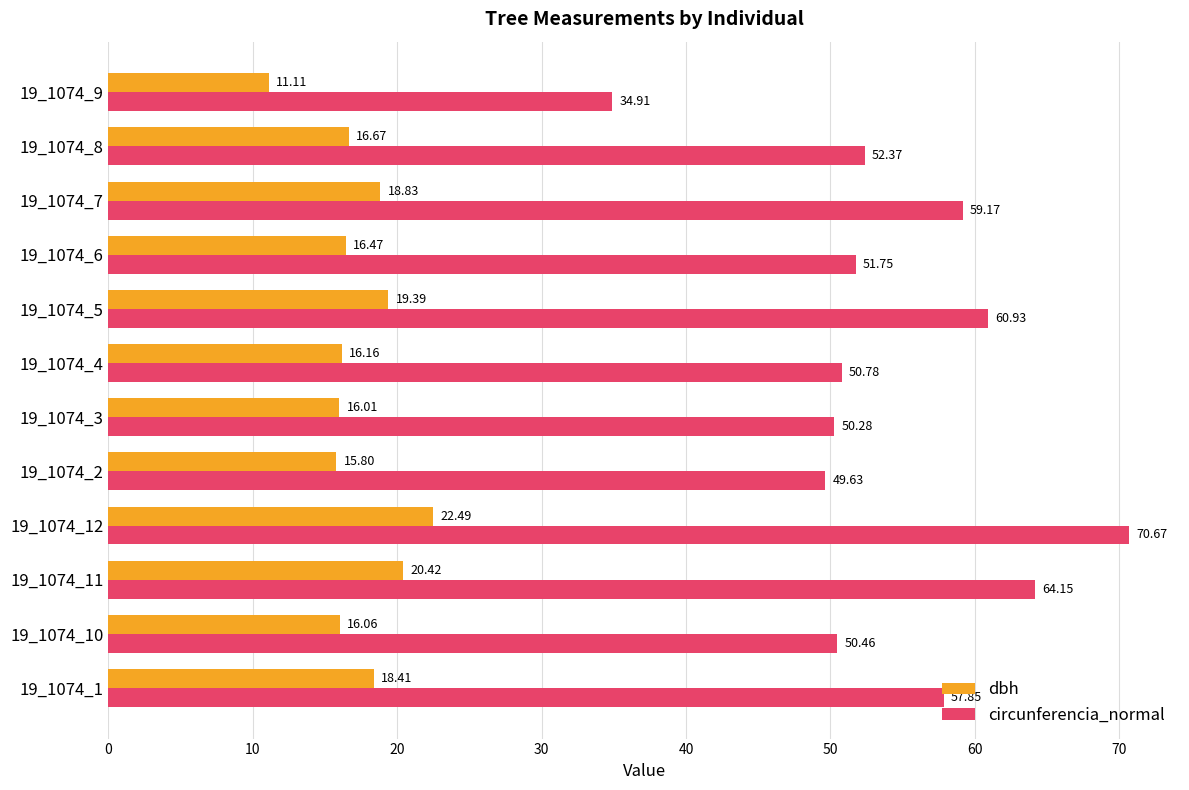

Which series has the widest spread of values?

circunferencia_normal